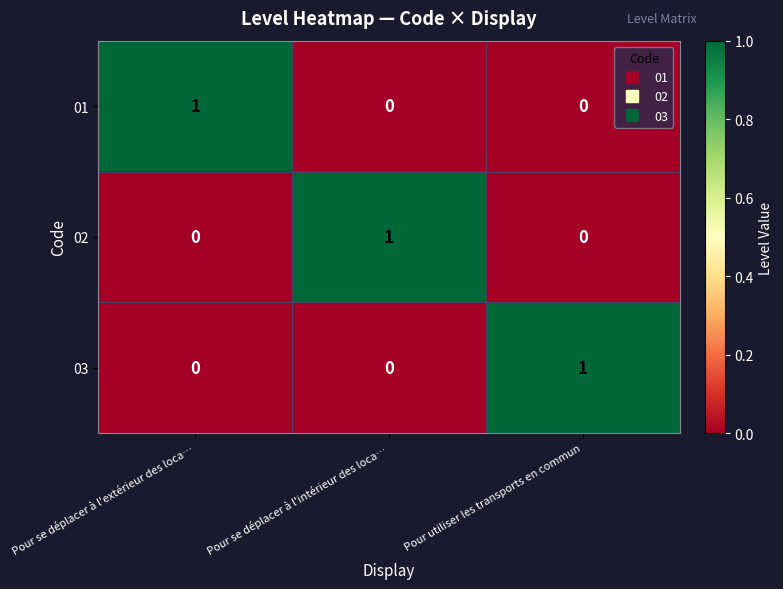

Reading left to right, what are all the values shown in this chart?

01: 1	0	0
02: 0	1	0
03: 0	0	1